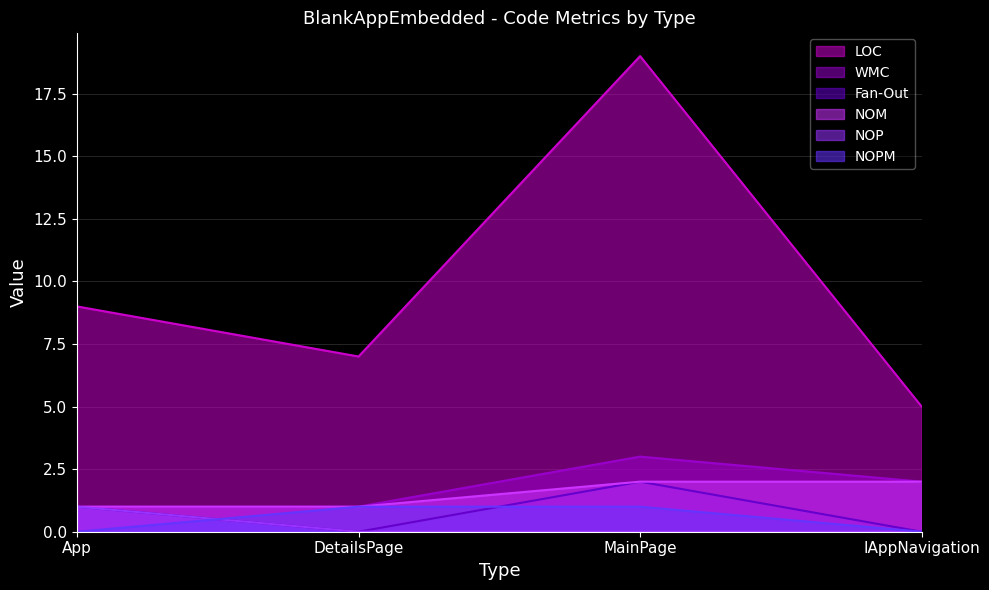

What is the approximate value of NOM at DetailsPage?

1